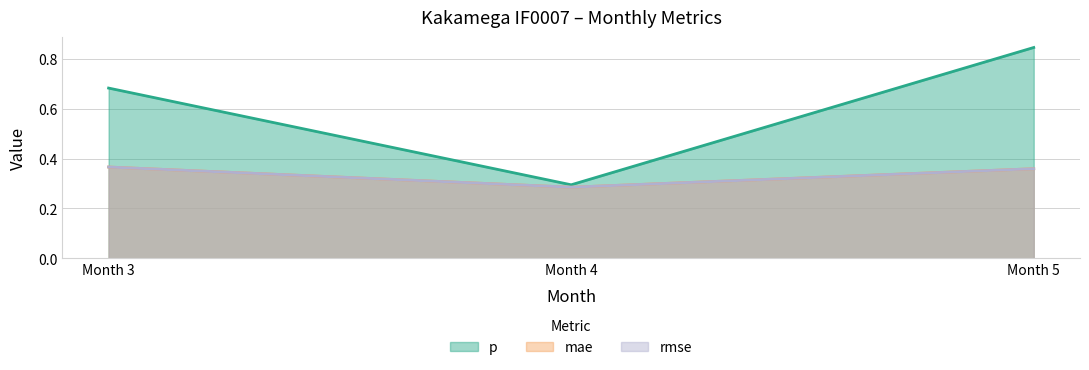

Which series changed the most between Month 3 and Month 5?

p